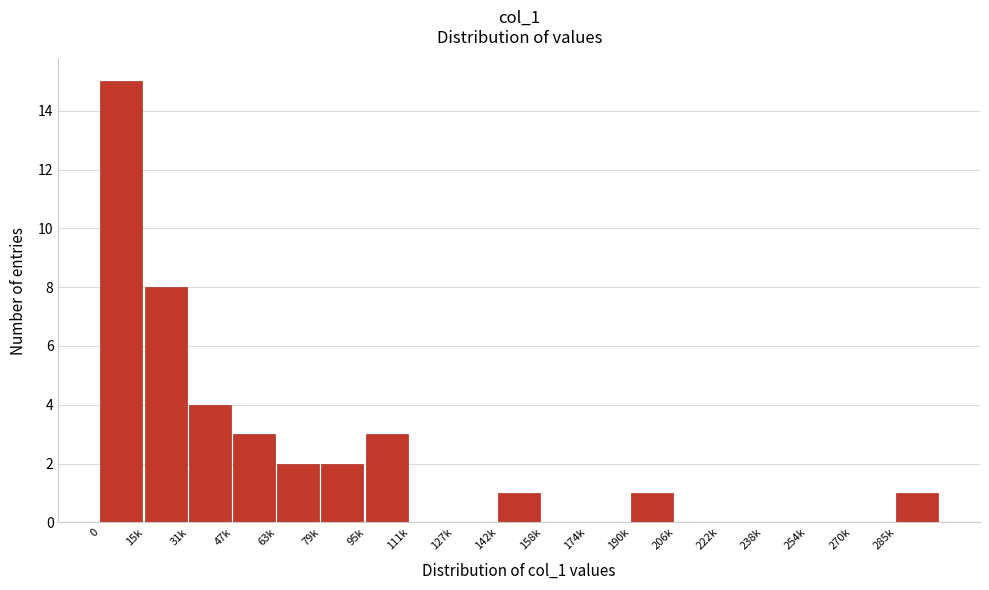

Reading left to right, transcribe all the data shown in this chart.

0=15	15k=8	31k=4	47k=3	63k=2	79k=2	95k=3	111k=0	127k=0	142k=1	158k=0	174k=0	190k=1	206k=0	222k=0	238k=0	254k=0	270k=0	285k=1